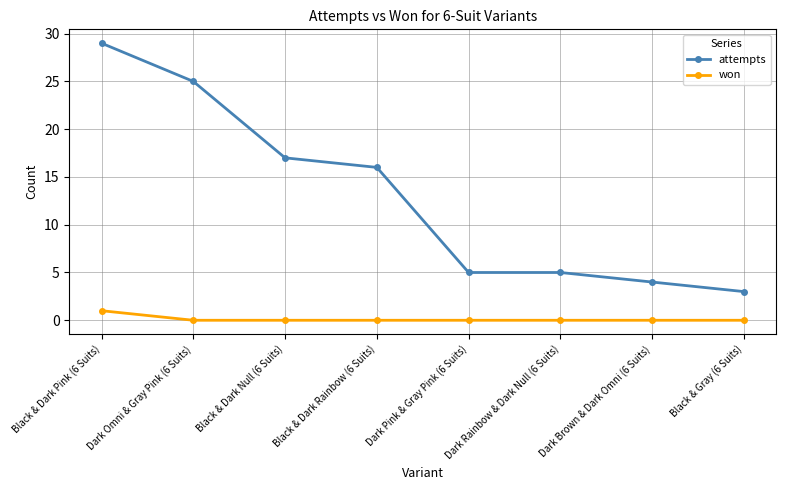

Is this an area chart (filled region under the line)?

No